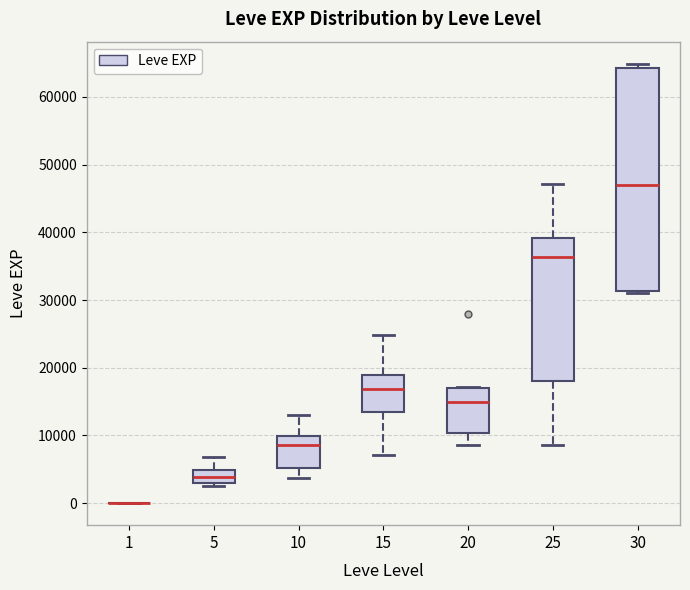

Reading left to right, transcribe this box plot: for each box, give where its median line is, the range the box spans, and where its two whiskers end, as read against the y-axis. The values are not printed on the chart, so give them approximately, as read against the axis.

1: box collapsed to a line at 0, whiskers 0 to 0
5: median 4000, box 3000 to 5000, whiskers 2000 to 7000
10: median 9000, box 5000 to 10000, whiskers 4000 to 13000
15: median 17000, box 14000 to 19000, whiskers 7000 to 25000
20: median 15000, box 10000 to 17000, whiskers 9000 to 17000
25: median 36000, box 18000 to 39000, whiskers 9000 to 47000
30: median 47000, box 31000 to 64000, whiskers 31000 to 65000